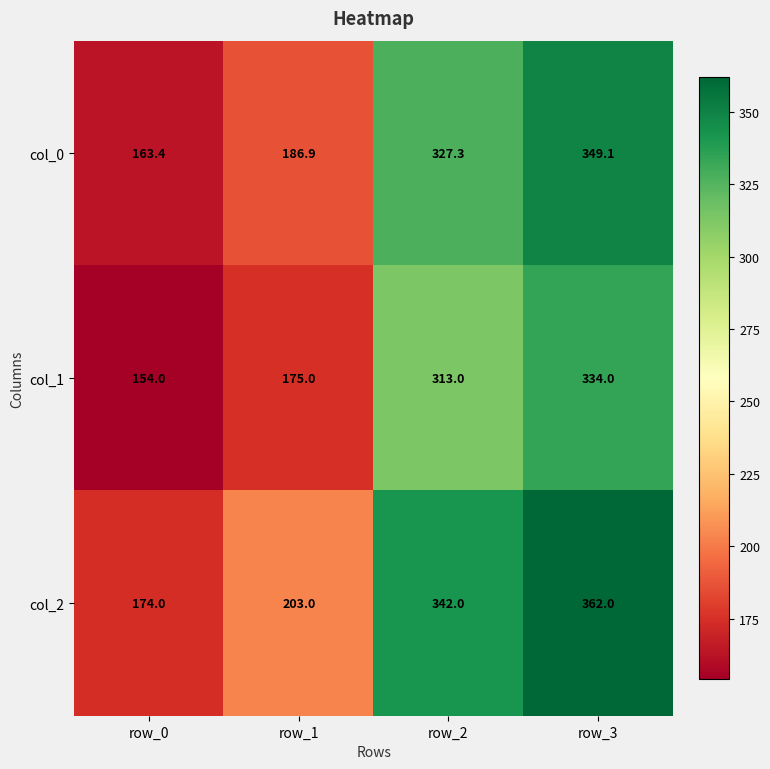

Which series has the largest total across all categories?

col_2